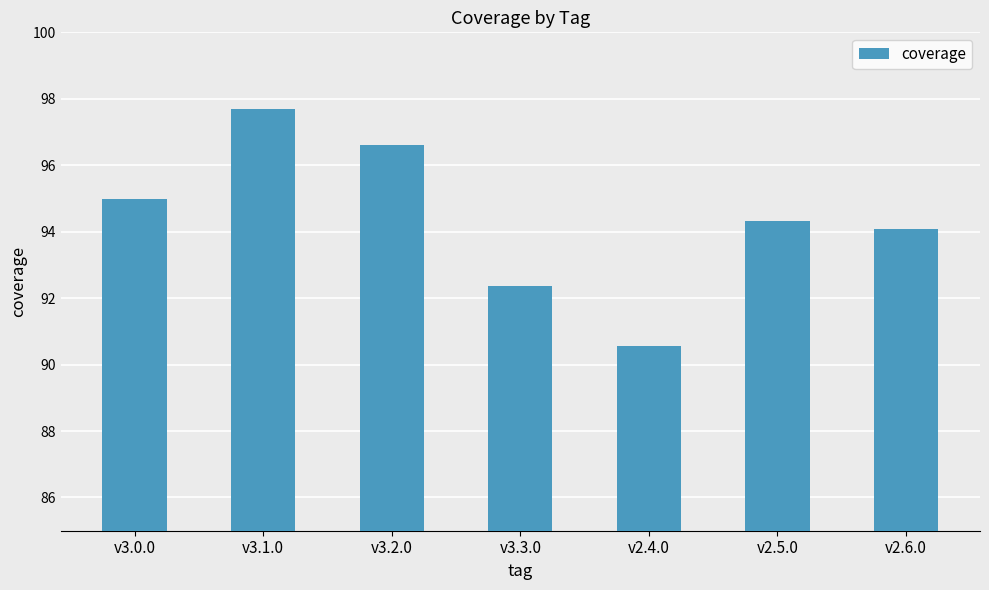

Read the value at v2.6.0.

94.1